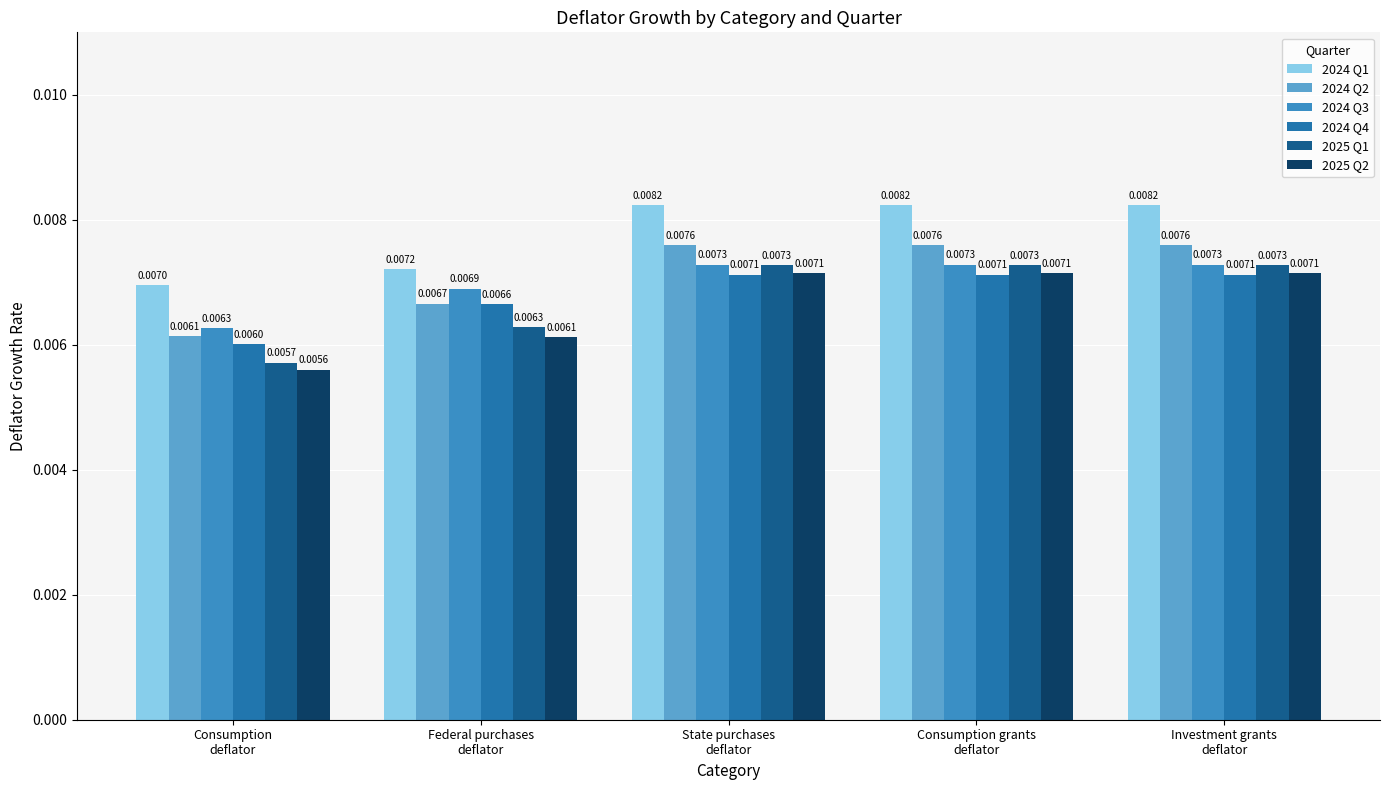

What is the label of the 2nd bar from the left?

Federal purchases
deflator